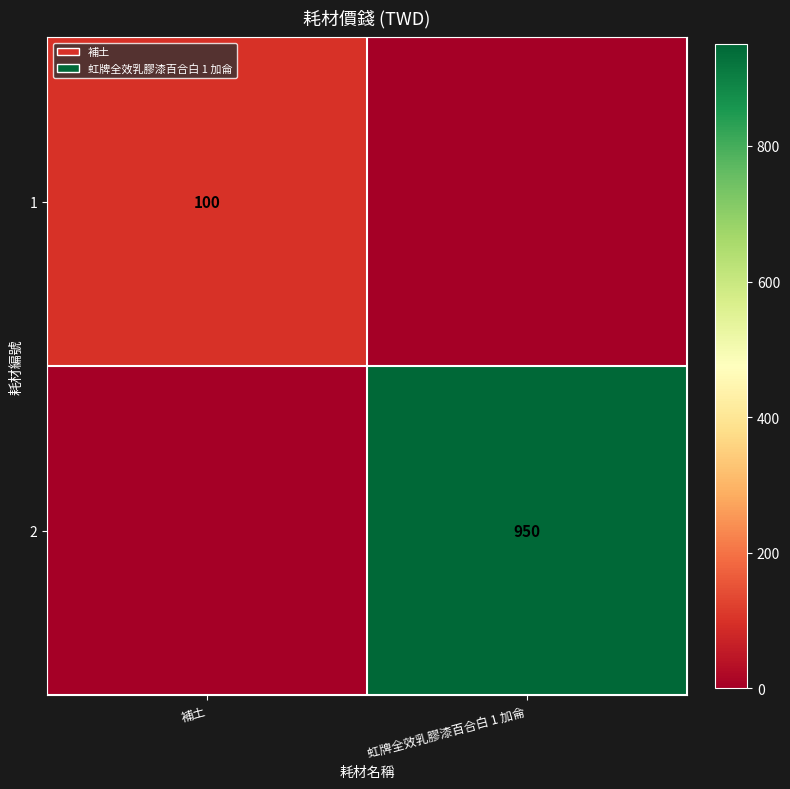

The 1 series shows 100 at 補土. True or false?

True